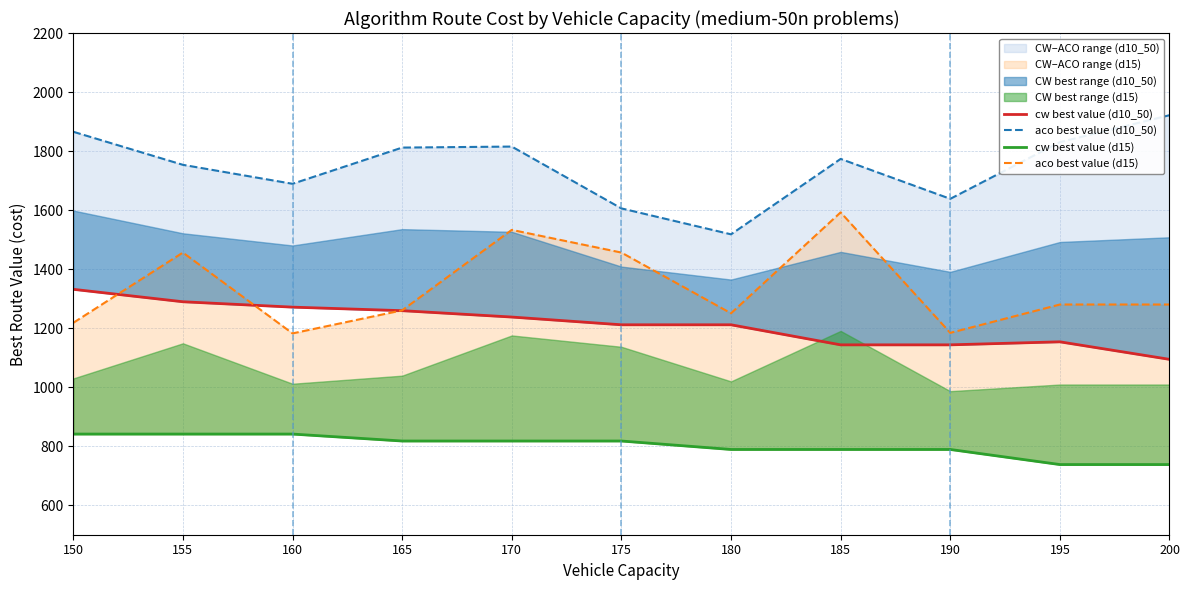

True or false: aco best value (d10_50) and cw best value (d10_50) cross at least once.

False